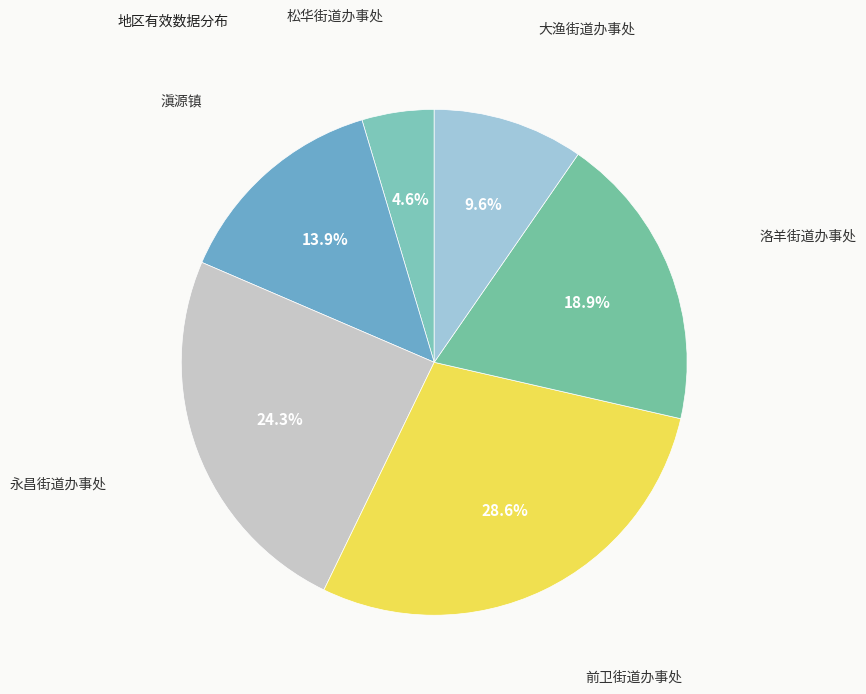

How many slices are in this pie chart?

6